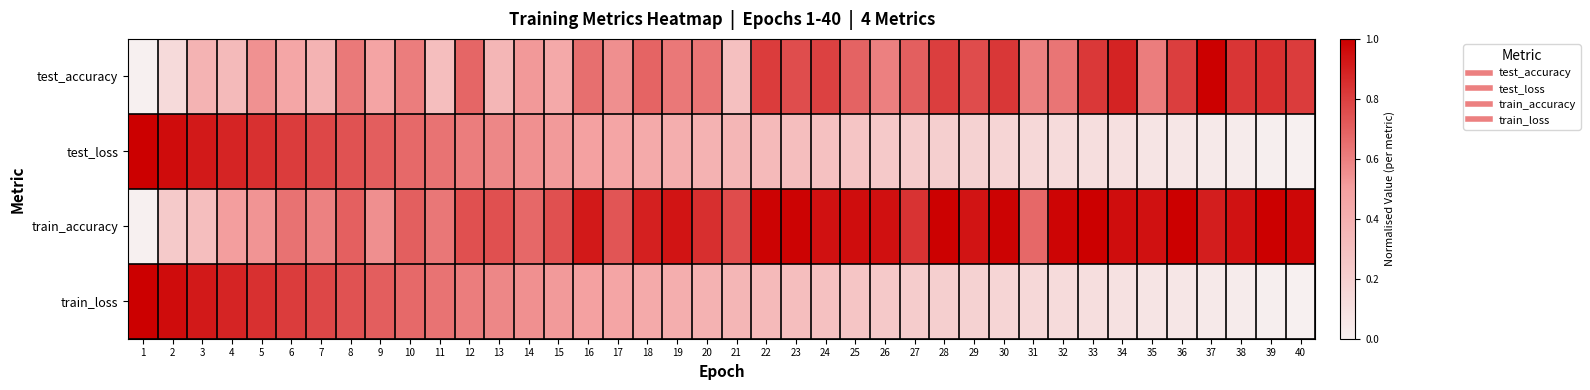

Between 21 and 16, which is larger?

16